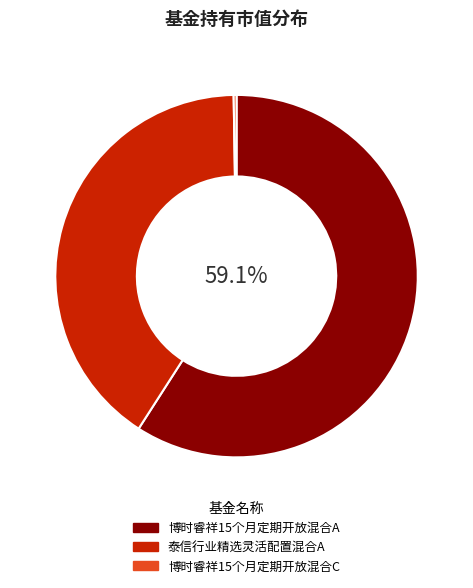

To the nearest percent, what is the difference between the largest and smallest slice percentages?

59%